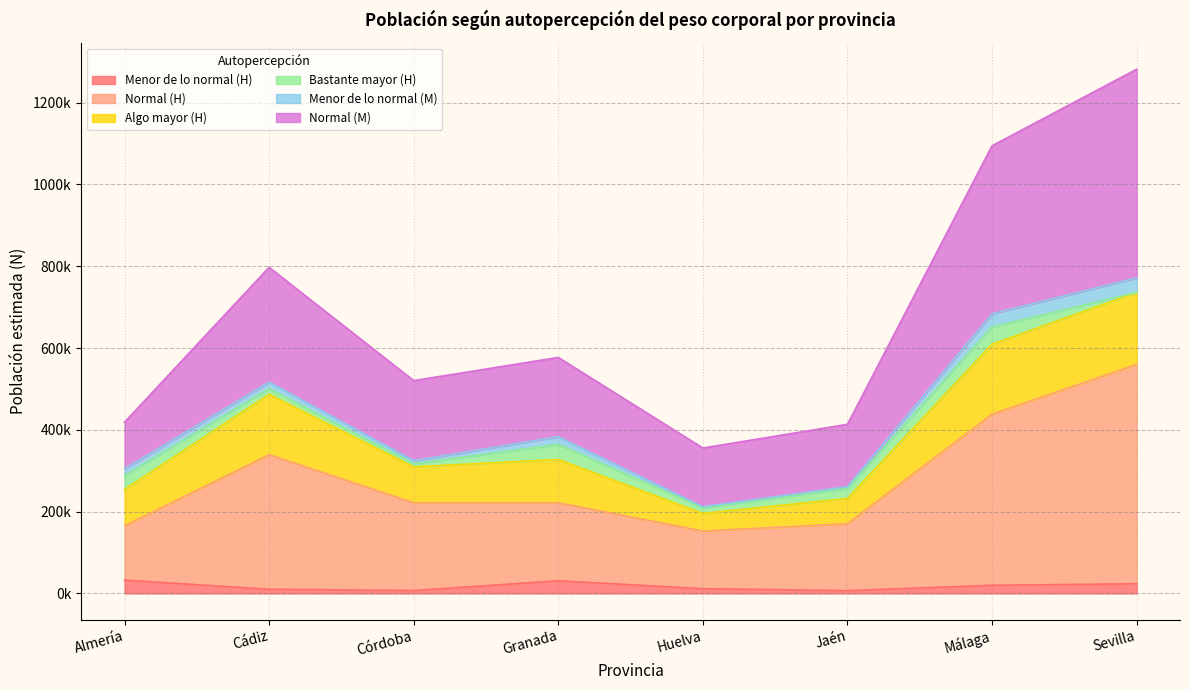

What is the maximum value for Hombre N estimada?

735795